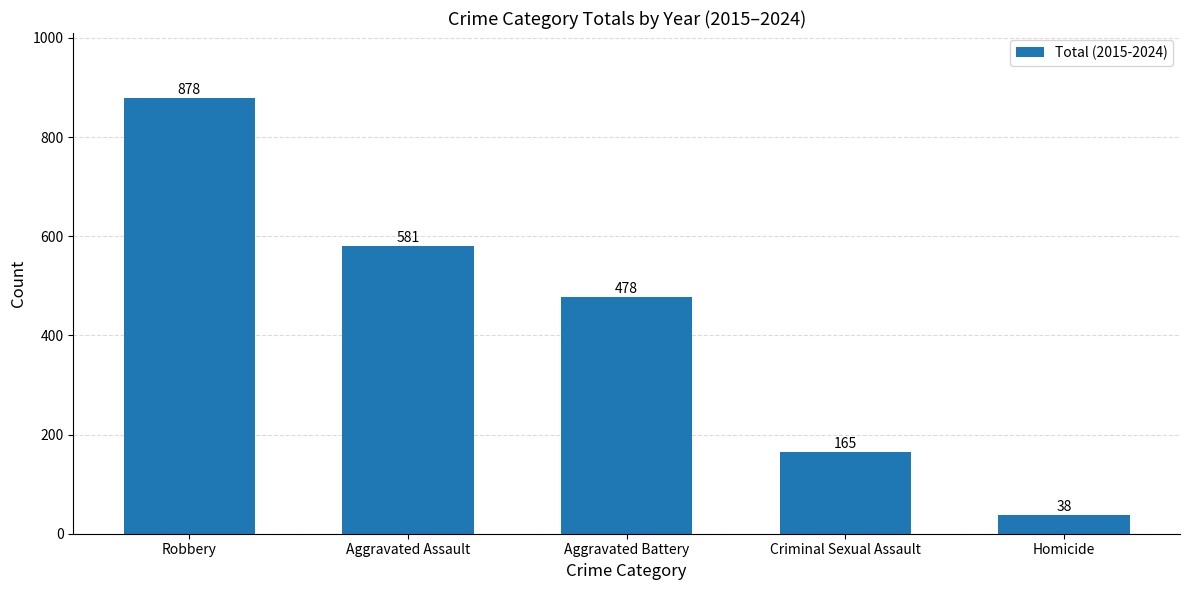

How many values are between 165 and 581?

3